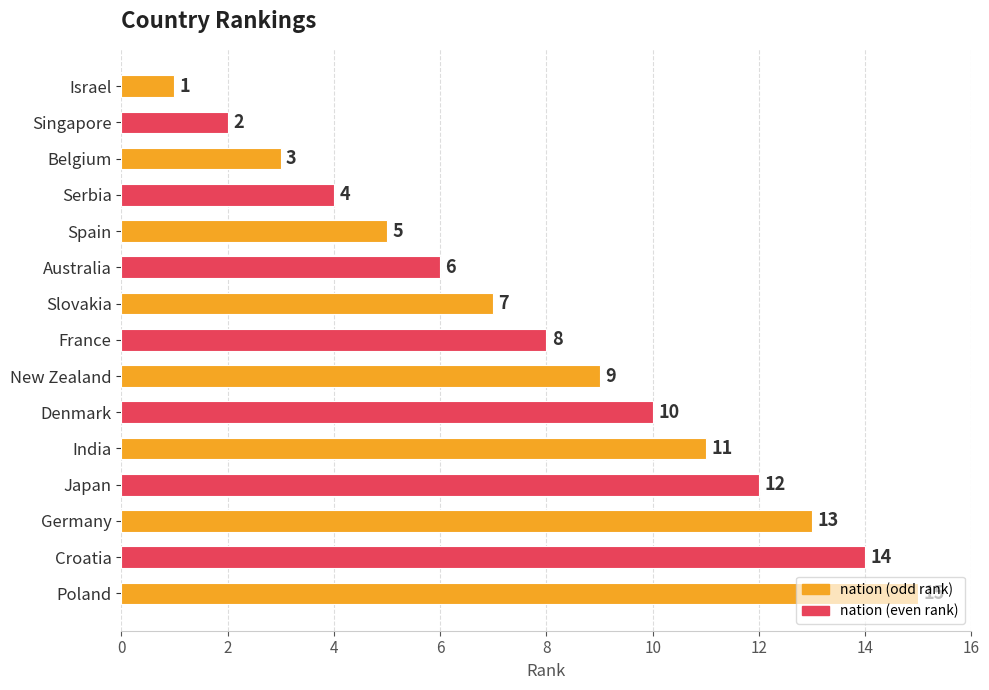

What is the change in value from France to Japan?

+4